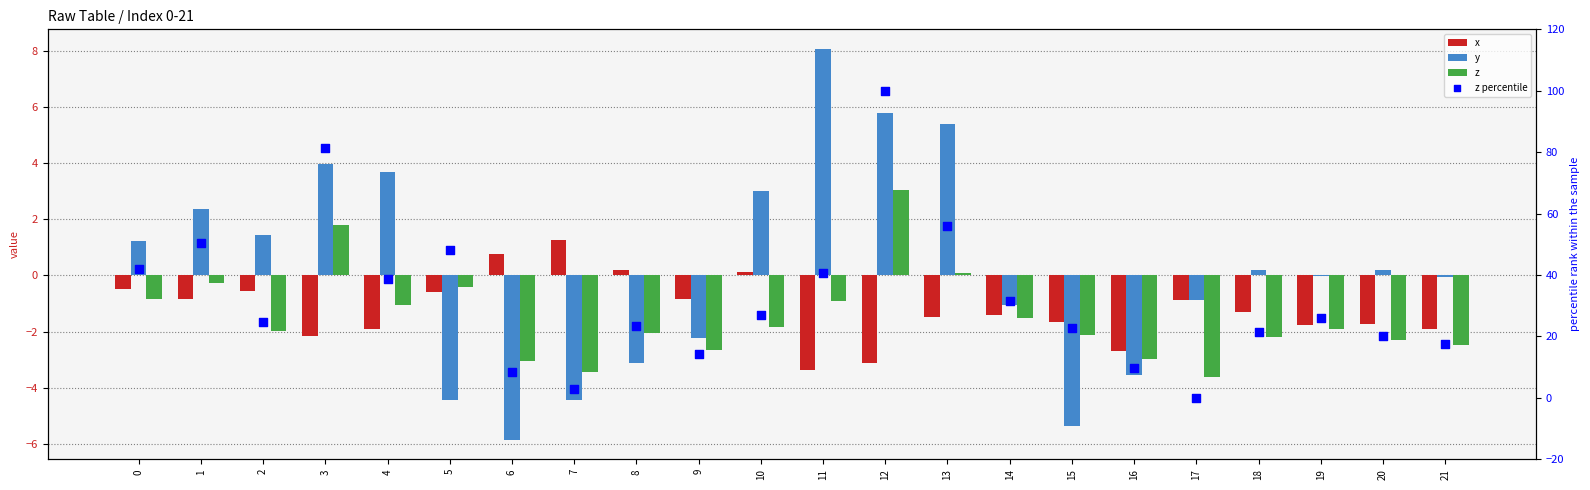

Which series has the largest total across all categories?

z percentile